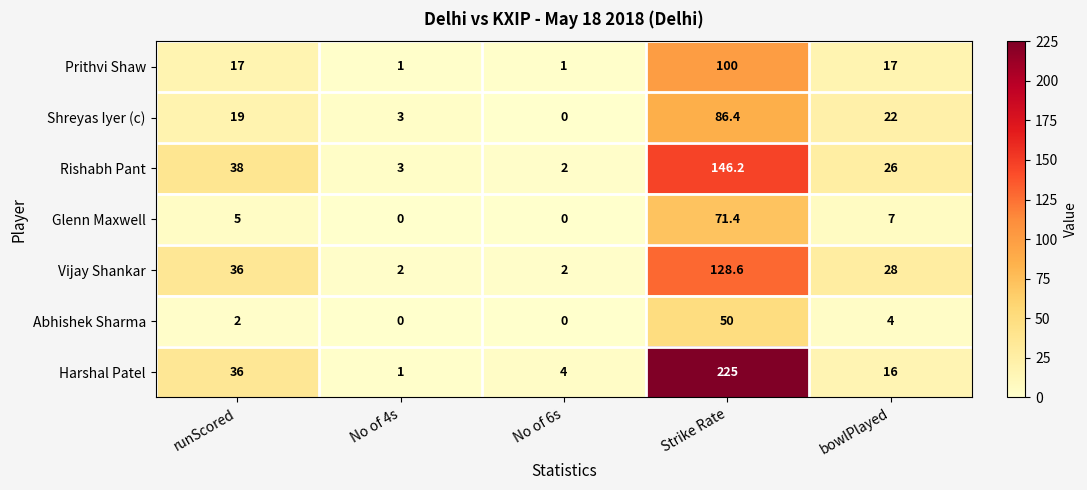

The Harshal Patel series shows 17.5 at runScored. True or false?

False